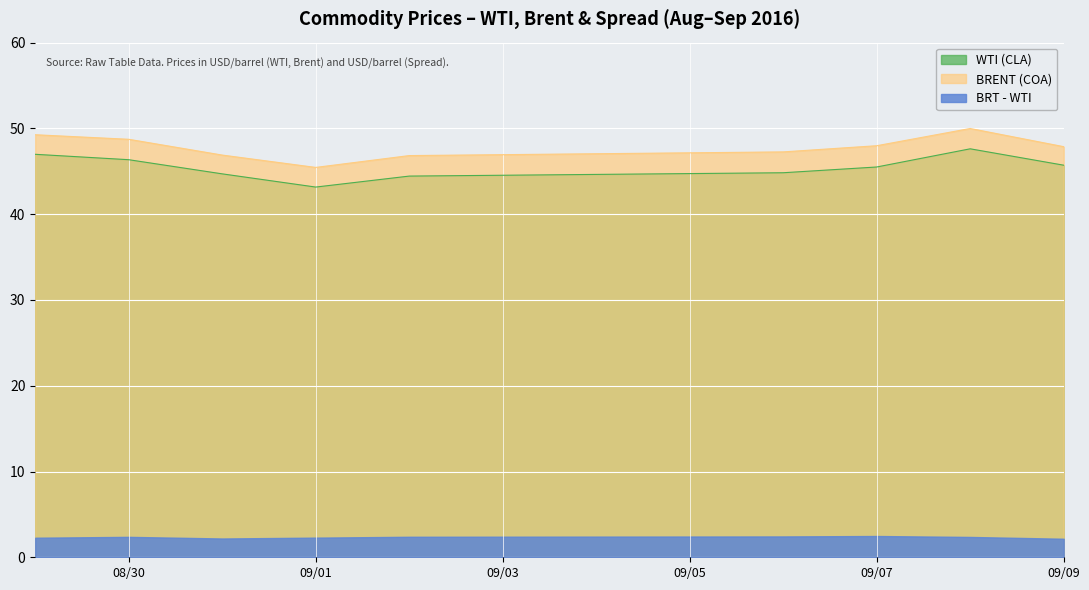

What is the label of the 5th point from the right?

2016-09-02